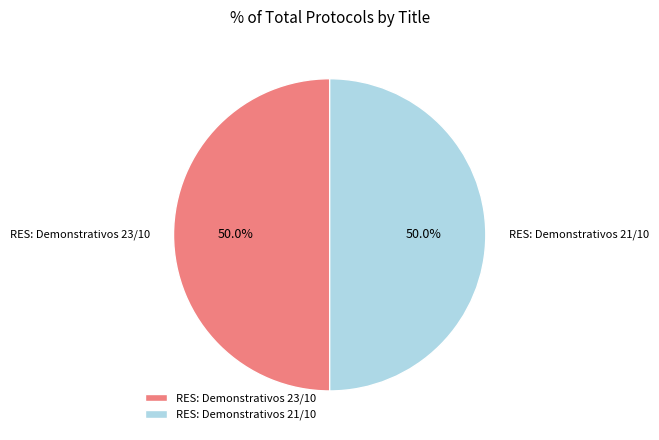

Is it true that RES: Demonstrativos 21/10 is 61% of the pie?

False